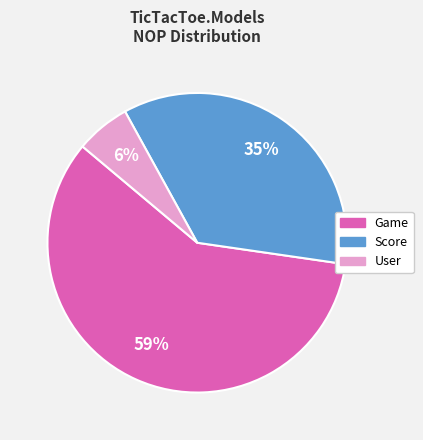

To the nearest percent, what is the difference between the largest and smallest slice percentages?

53%